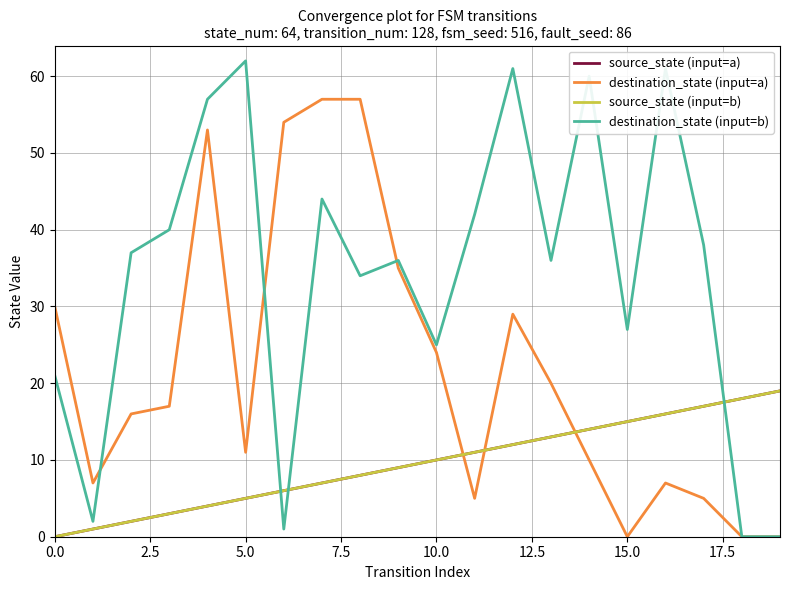

Which series has the widest spread of values?

destination_state (input=b)